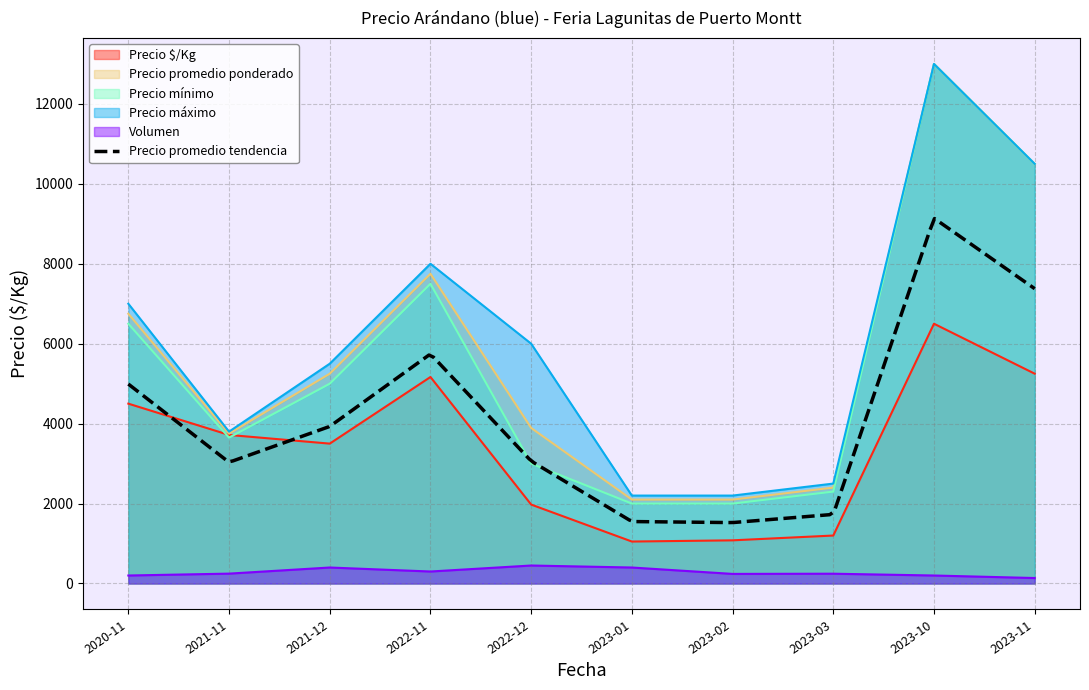

Is it true that Precio máximo equals 10500 at 2023-11?

True